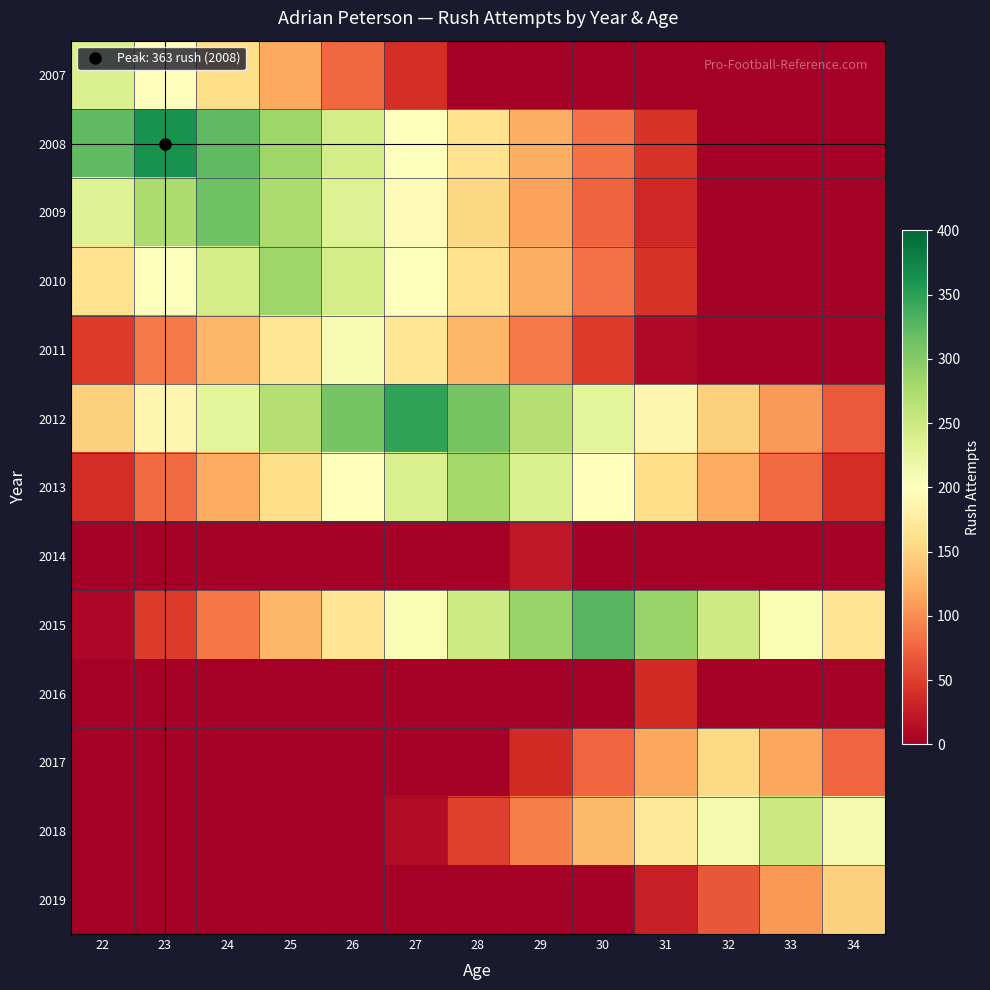

Count the number of data series in this chart.

13